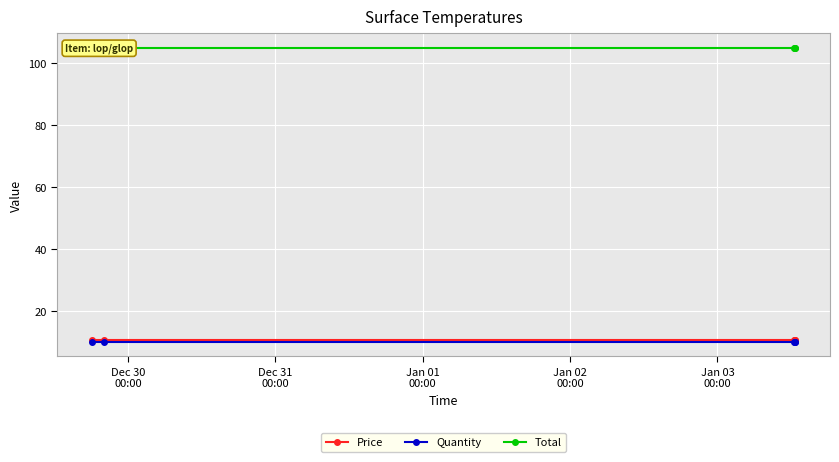

What is the value of the Quantity point at the 3rd from the left?

10.0